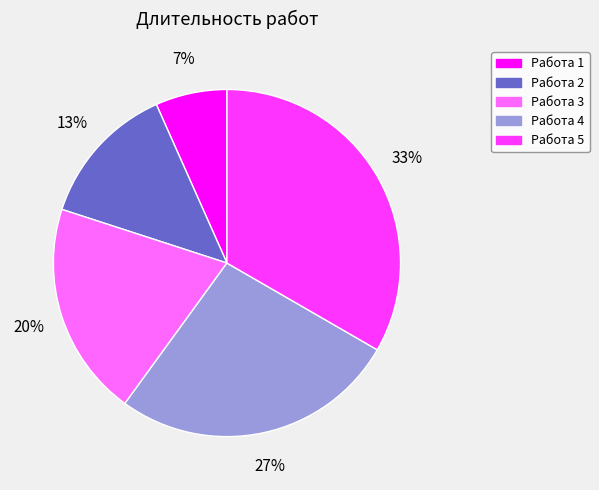

Do Работа 4 and Работа 3 together represent more than half of the pie?

No